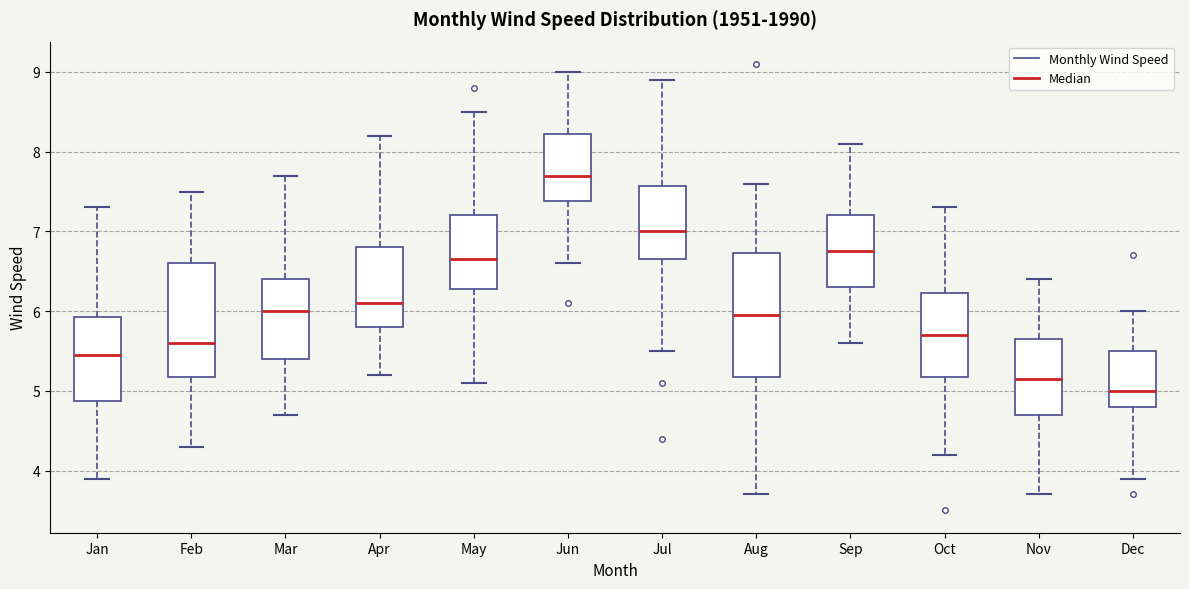

Which box has the lowest median line?

Dec